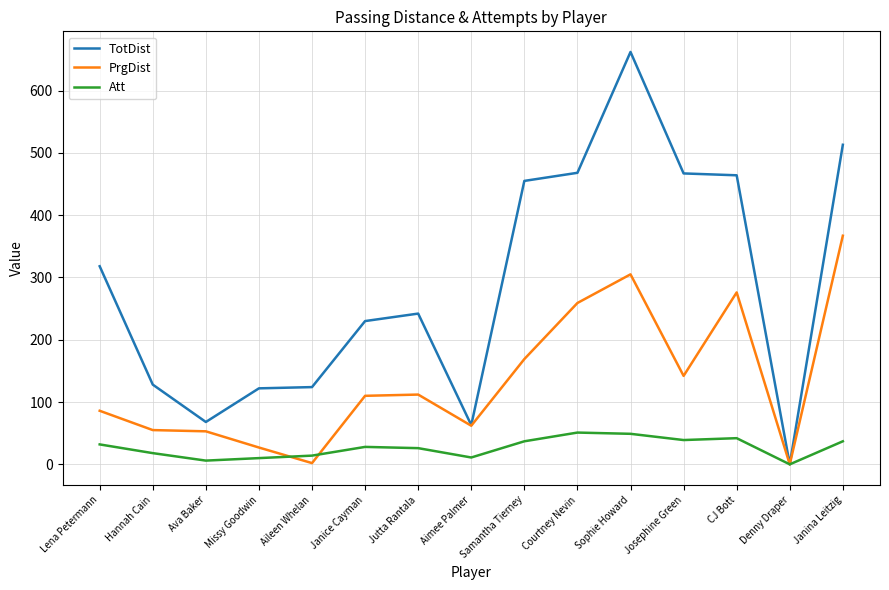

Which category has the highest value in the TotDist series?

Sophie Howard